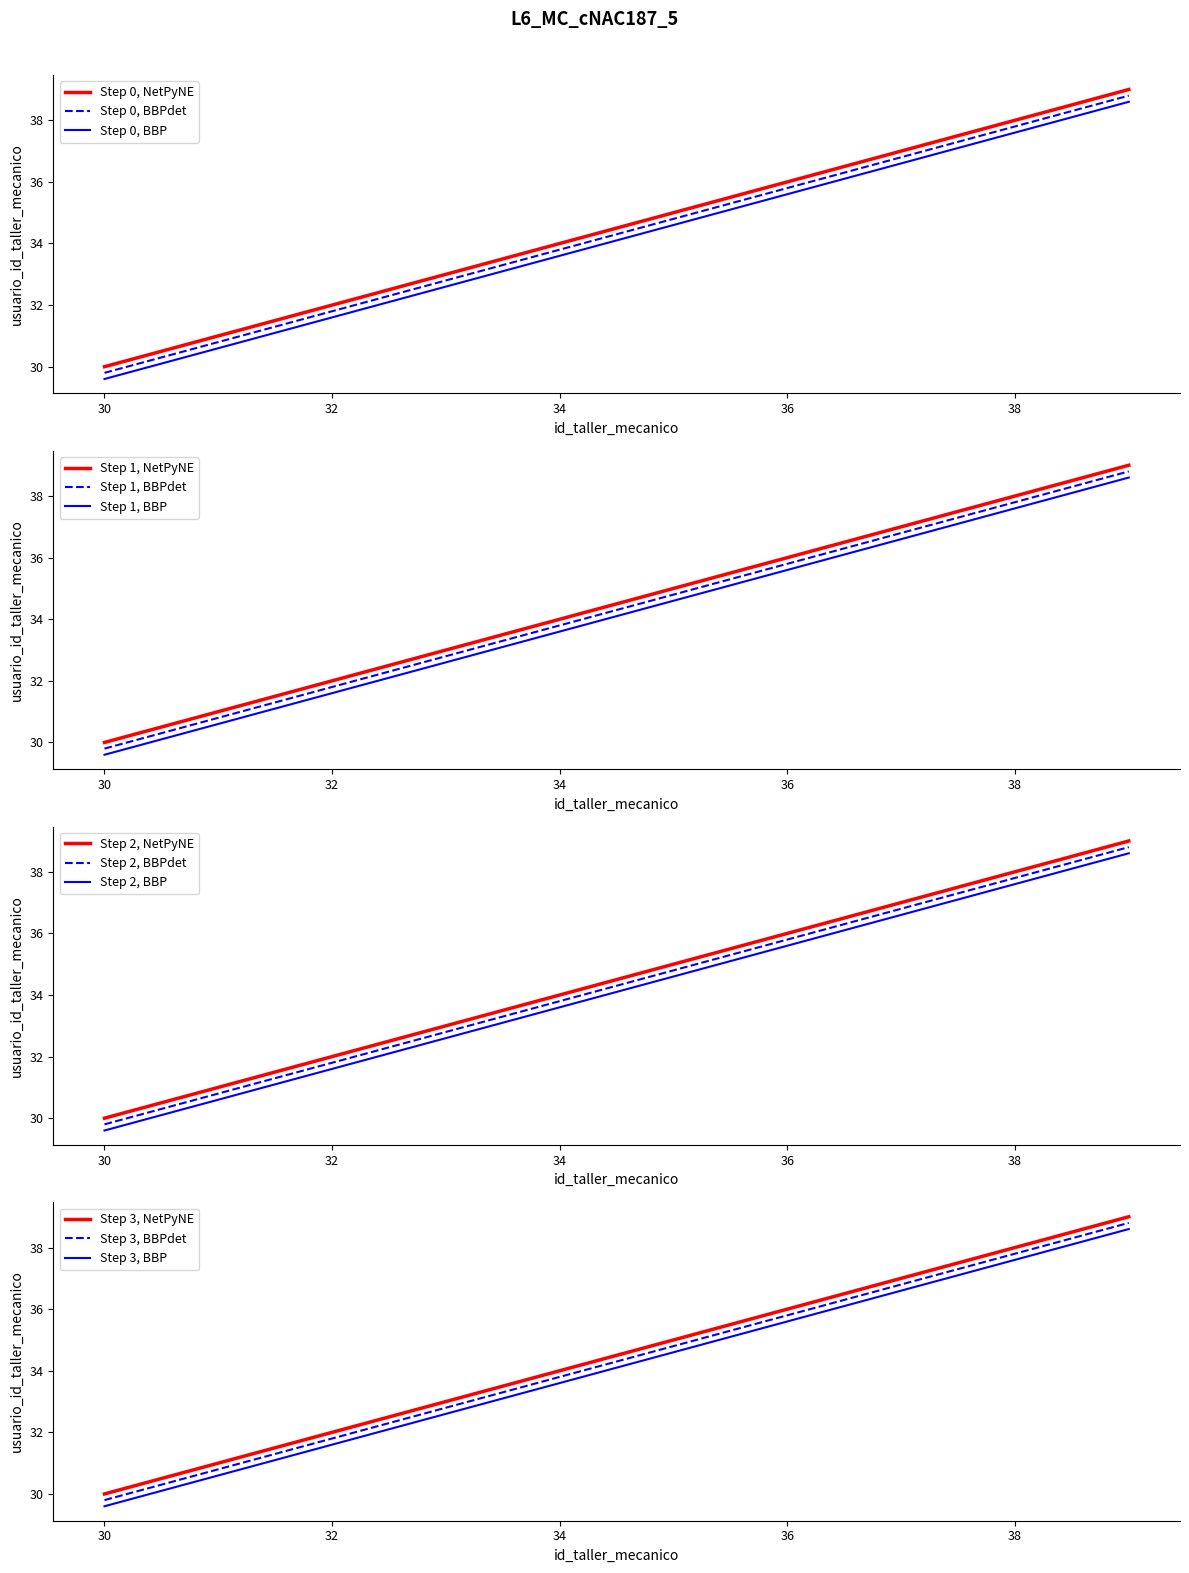

Count the number of categories in the chart.

10